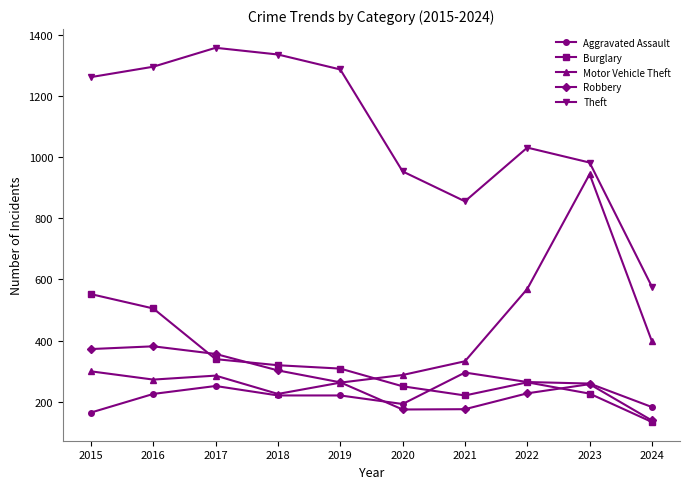

True or false: Theft has more than 0 points higher than both neighbors.

True